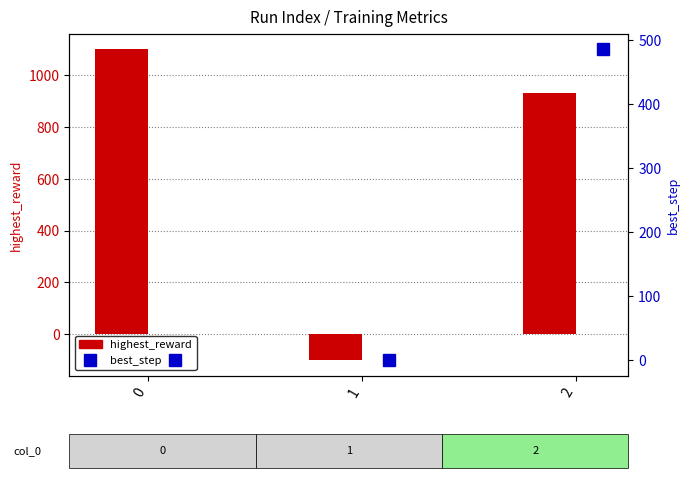

At which category does the chart reach its minimum across all series?

1